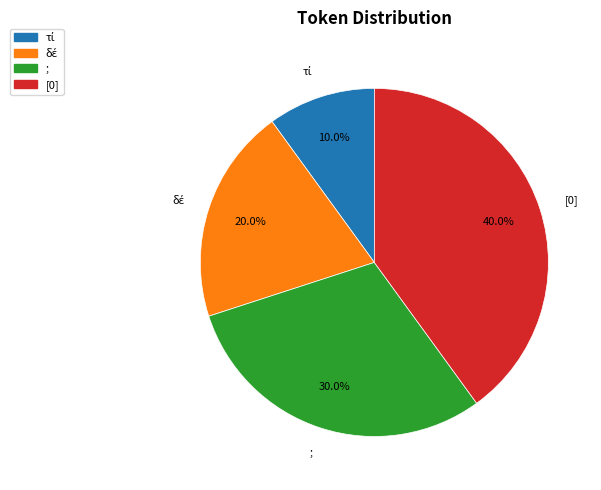

Is there any slice that represents more than half of the pie?

No